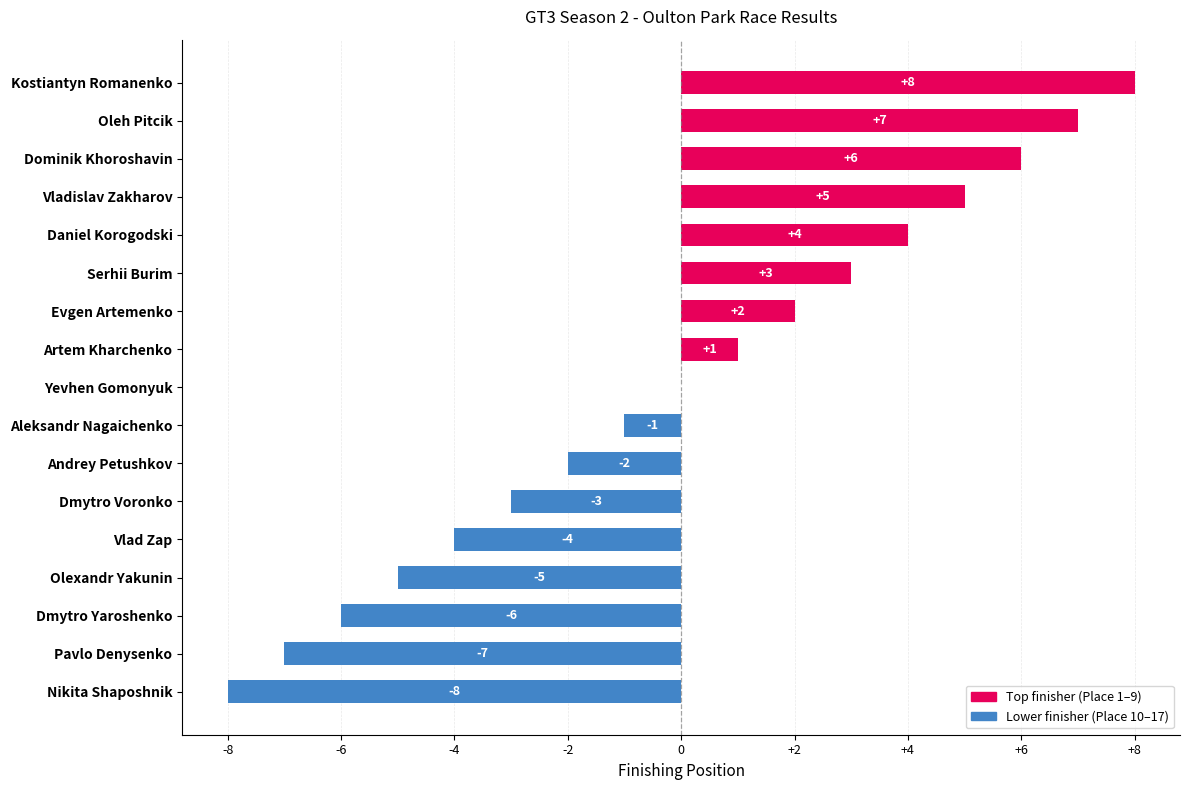

What is the maximum value shown in the chart?

8